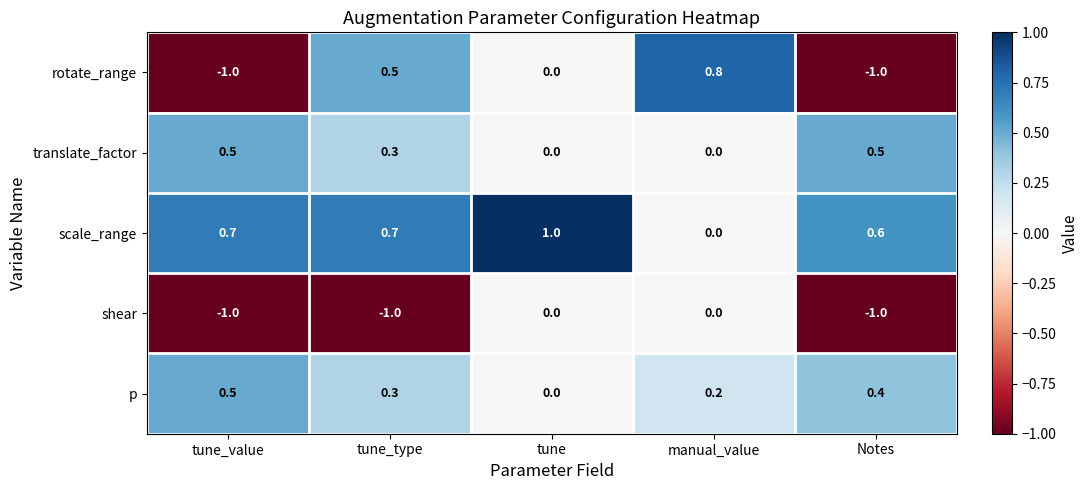

What is the total value across all series at manual_value?

1.0